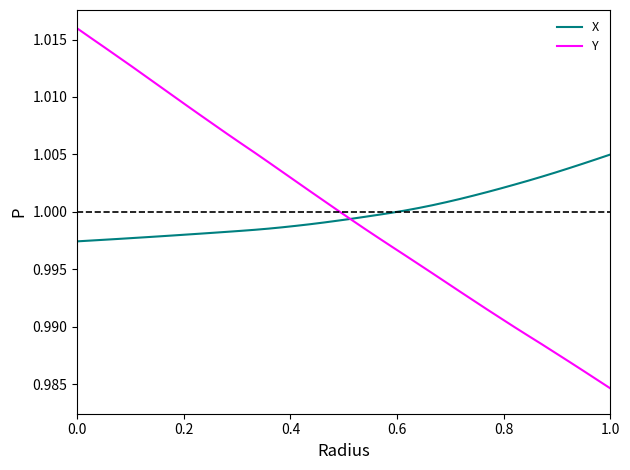

How many lines are shown in the chart?

2